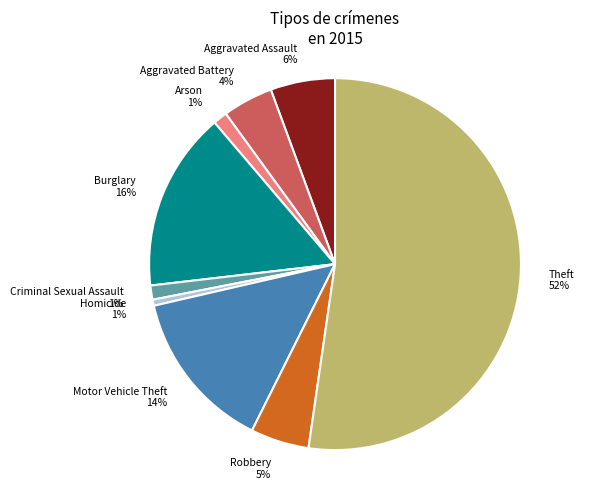

Which slice represents more than half of the pie?

Theft